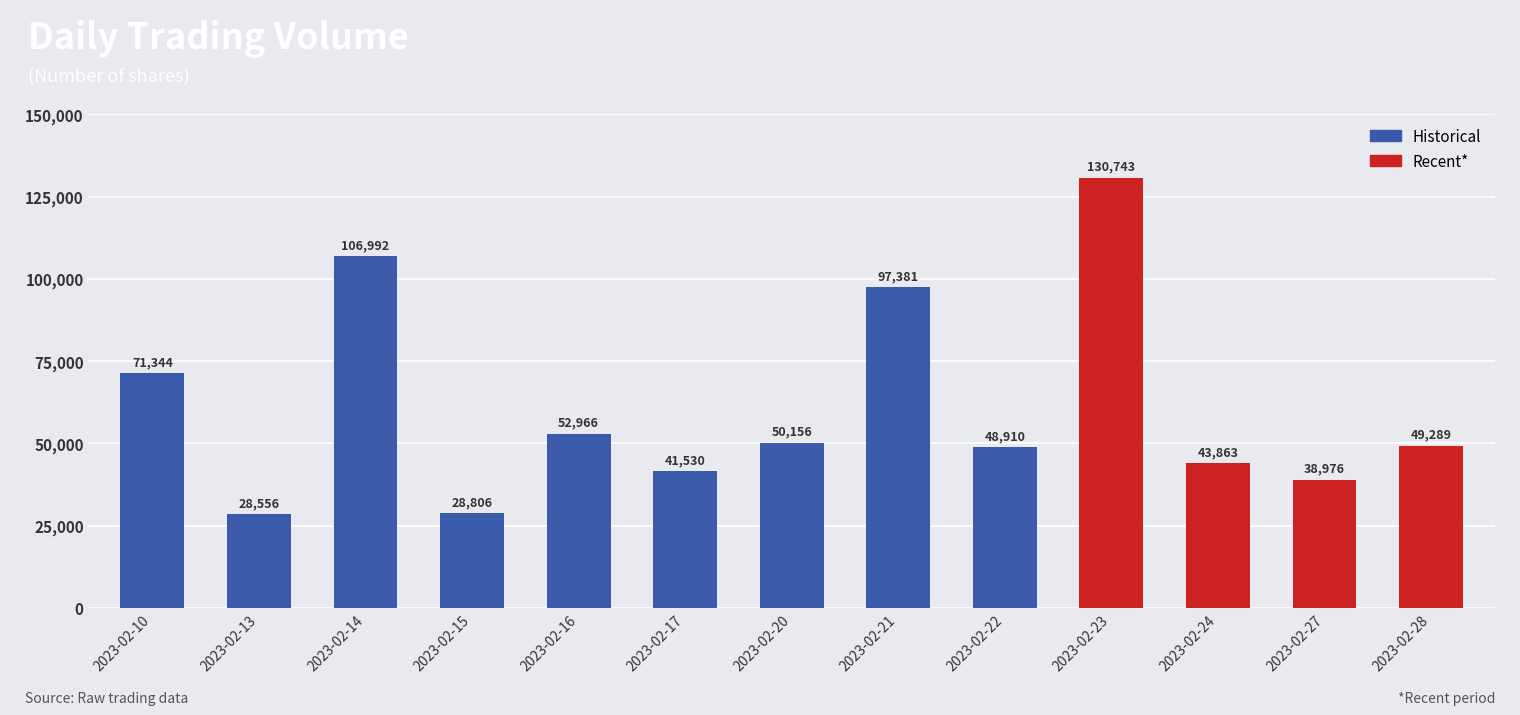

How many bars are there in total?

13